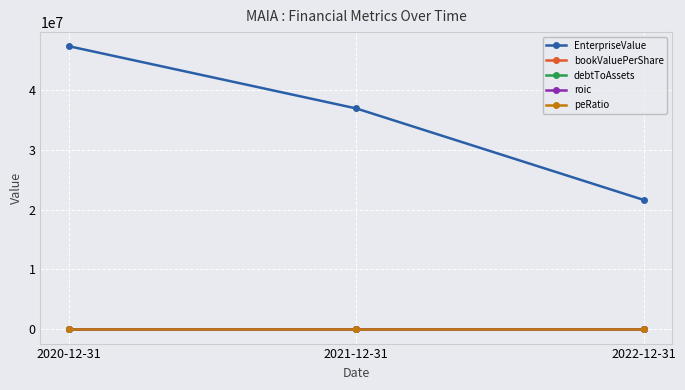

The value of peRatio at 2021-12-31 is -2.9. True or false?

True